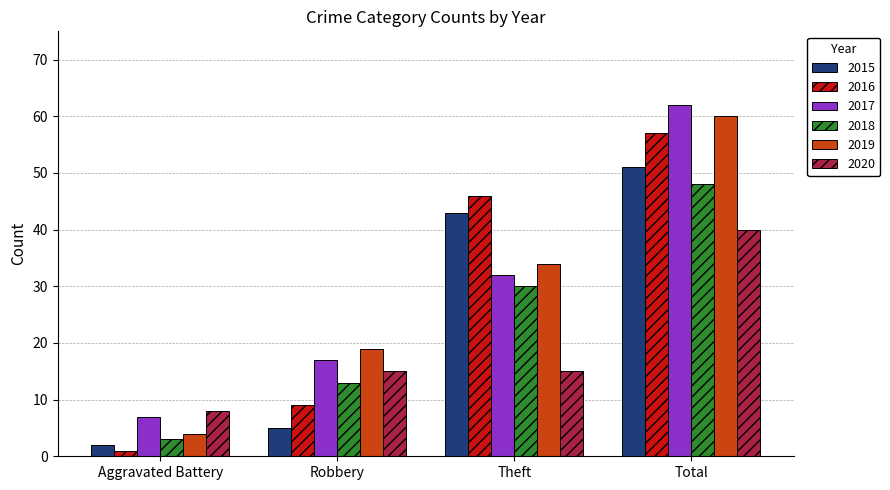

What are all the series names shown in the legend?

2015, 2016, 2017, 2018, 2019, 2020